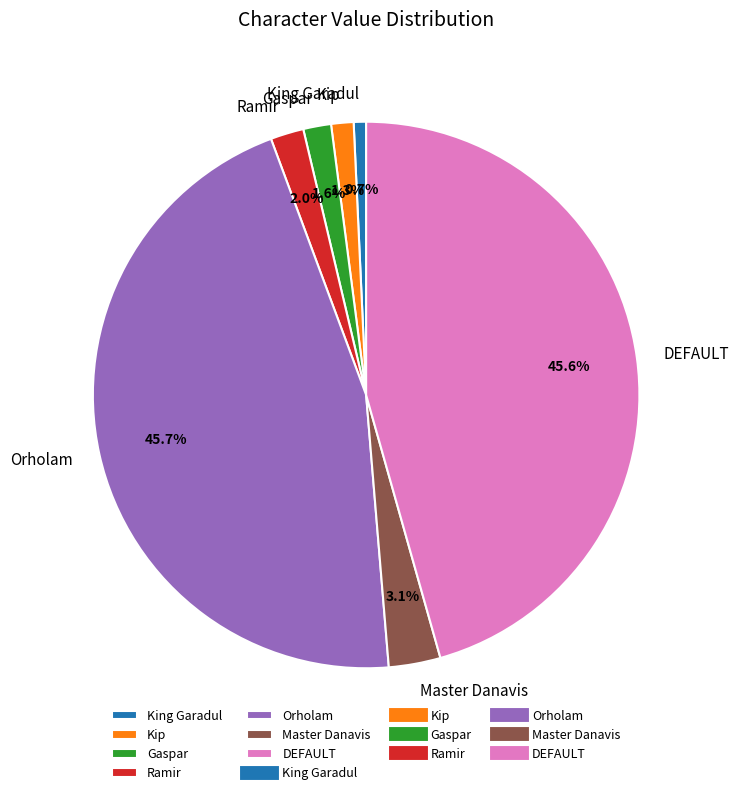

To the nearest percent, what portion does Master Danavis represent?

3%